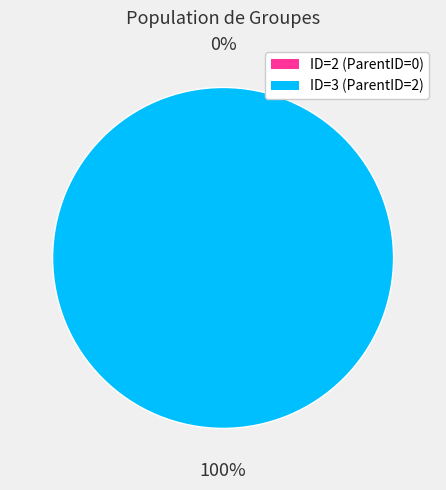

To the nearest percent, what is the difference between the ID=3 and ID=2 slice percentages?

100%